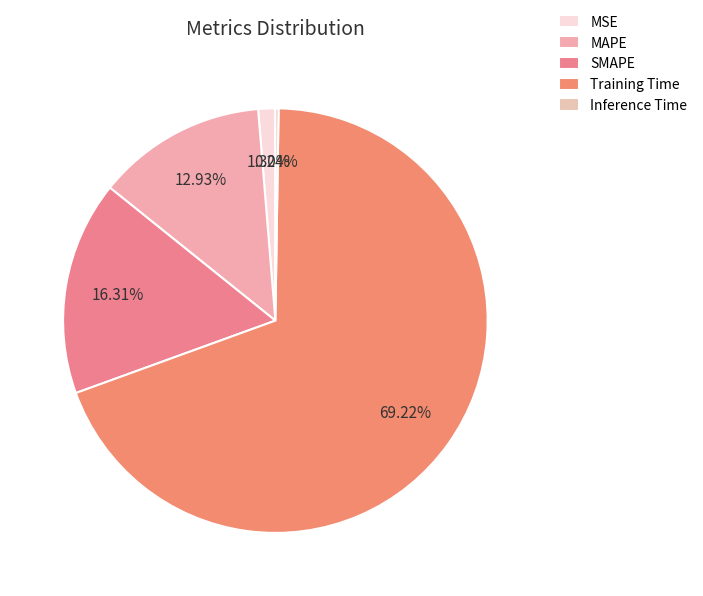

What is the smallest slice in the pie chart?

Inference Time